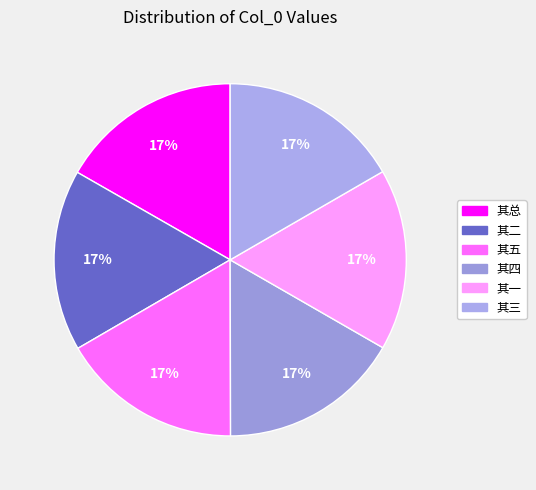

How many segments does this pie chart have?

6